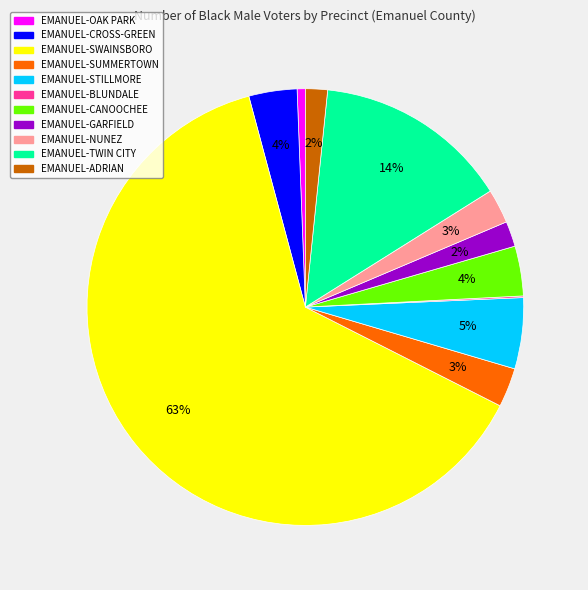

Is there any slice that represents more than half of the pie?

Yes